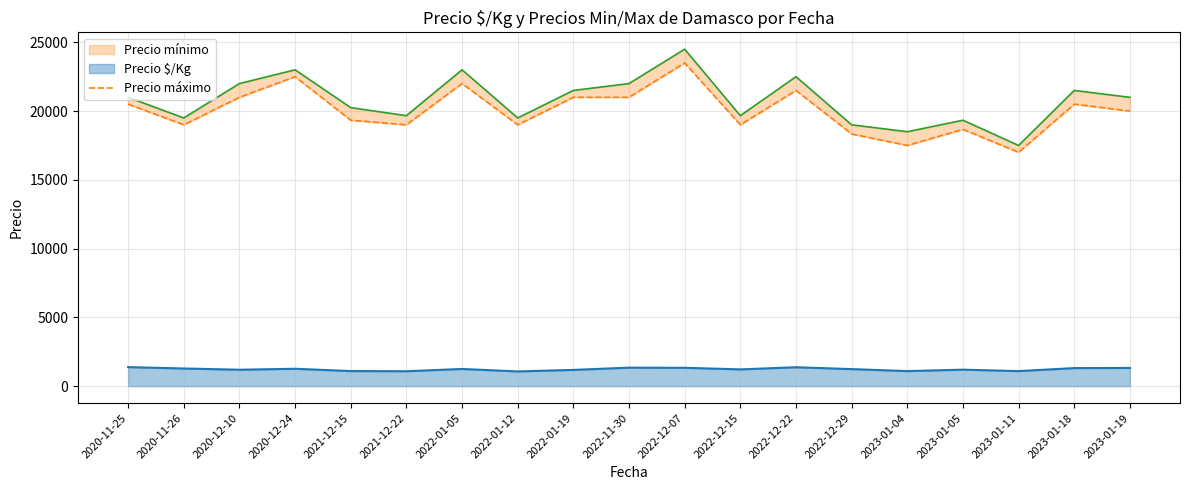

Where is the first local minimum?

2020-11-26